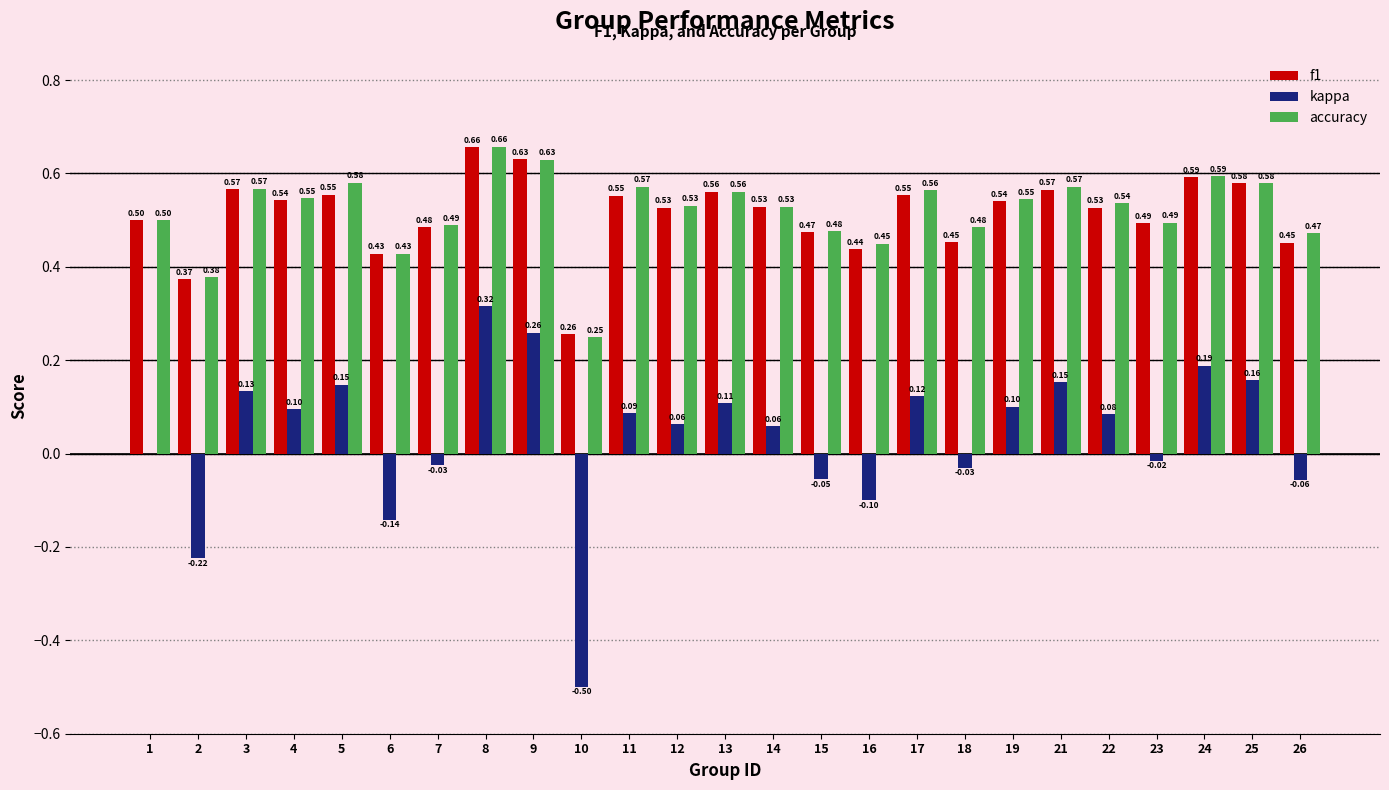

Which series has the largest total across all categories?

accuracy